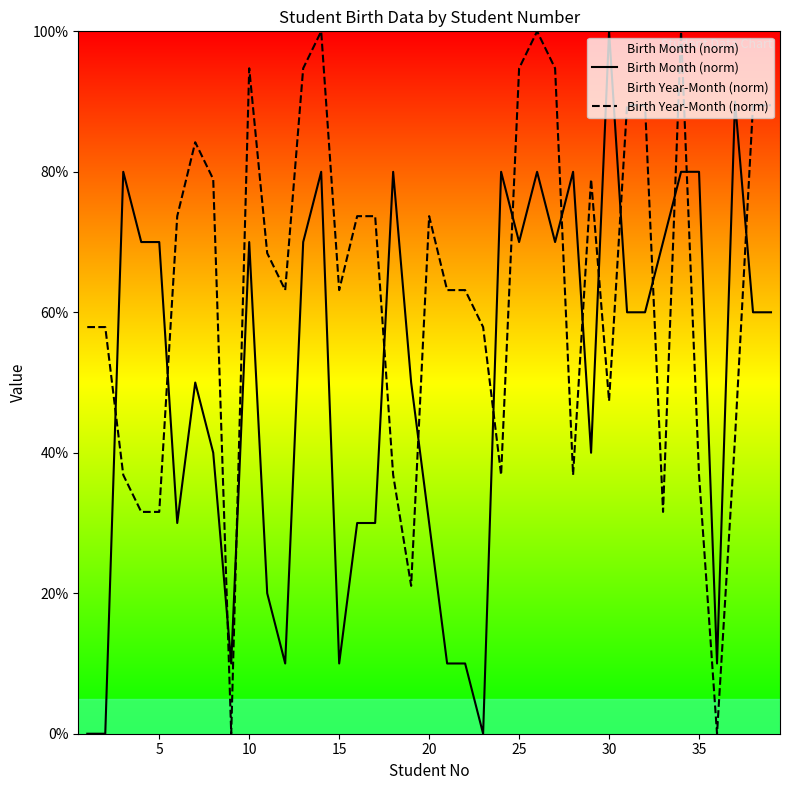

How many intersections are there between Birth Year-Month (norm) and Birth Month (norm)?

16